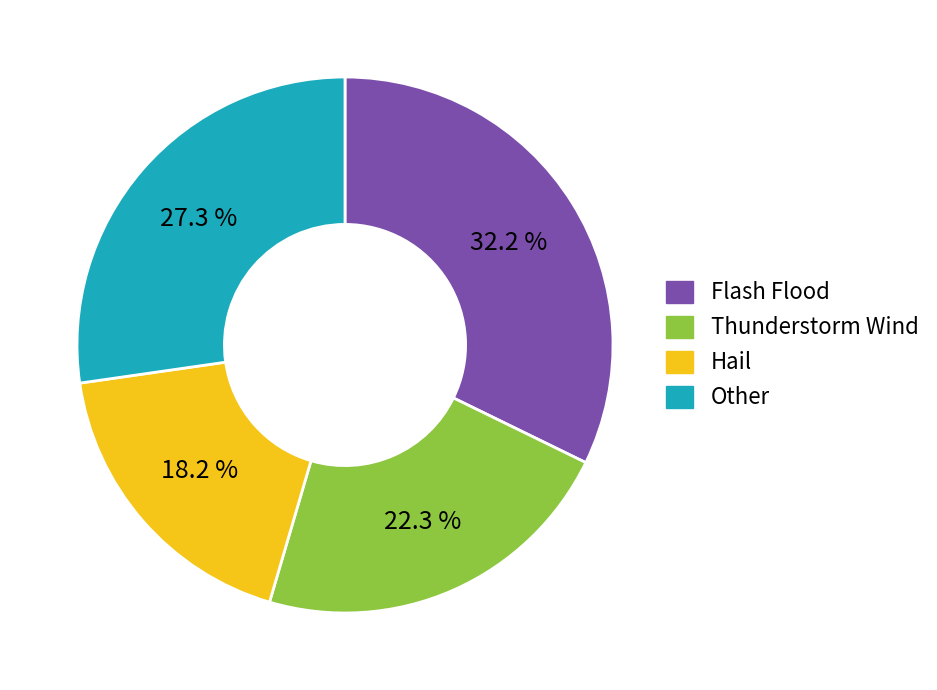

Is there a majority slice in this chart?

No